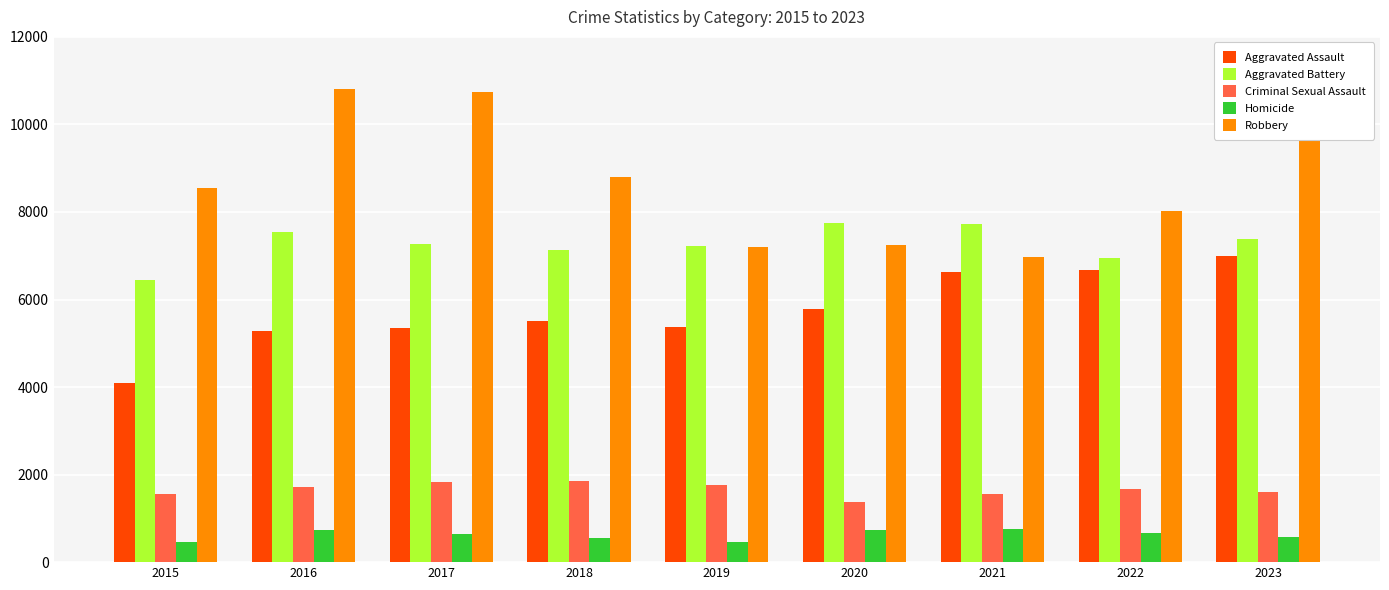

Is the value of Homicide at 2021 greater than the value of Robbery at 2023?

No